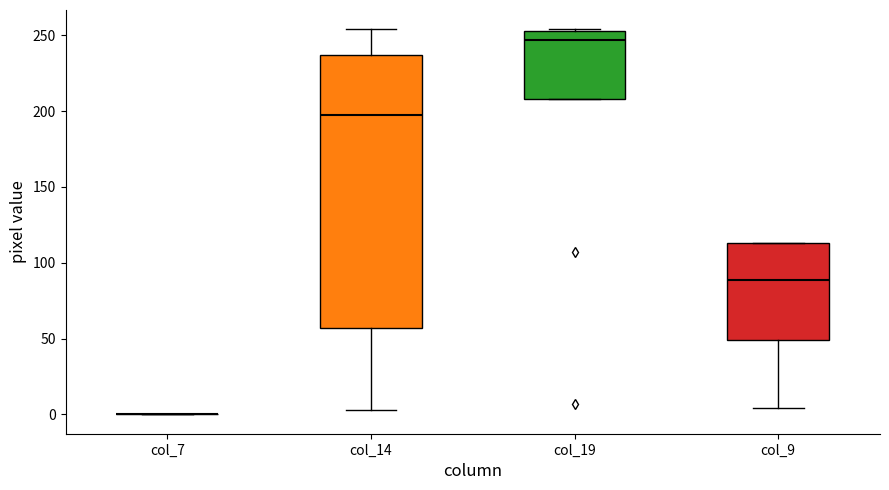

Reading left to right, read every box against the y-axis: the position of its median line, the range the box covers, and the ends of its whiskers. The values are not printed on the chart, so give them approximately, as read against the axis.

col_7: box collapsed to a line at 0, whiskers 0 to 0
col_14: median 200, box 55 to 235, whiskers 5 to 255
col_19: median 245, box 210 to 255, whiskers 210 to 255
col_9: median 90, box 50 to 115, whiskers 5 to 115